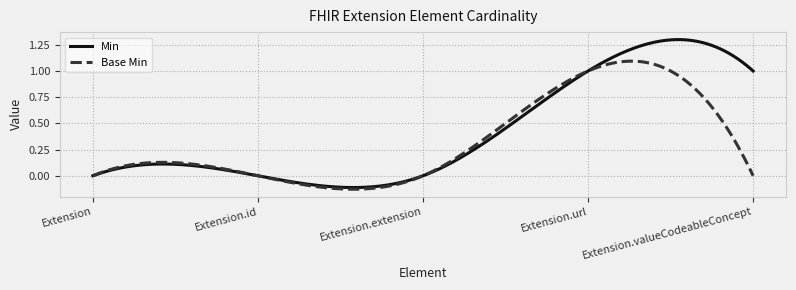

Which series has the largest range (max minus min)?

Min